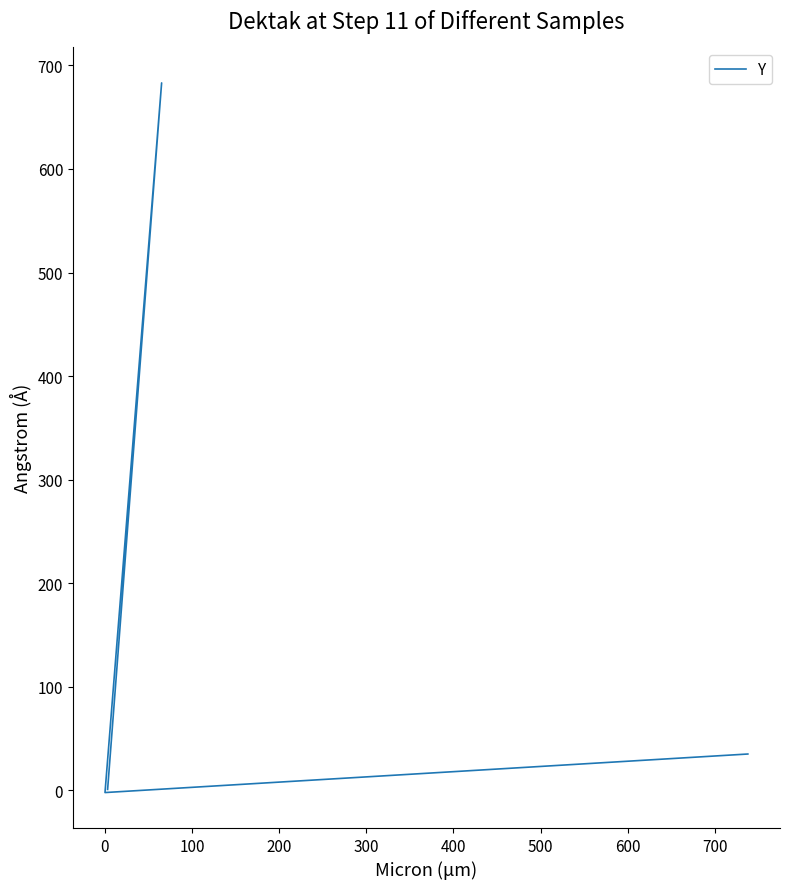

True or false: the data shows 0.6 at −100.

False